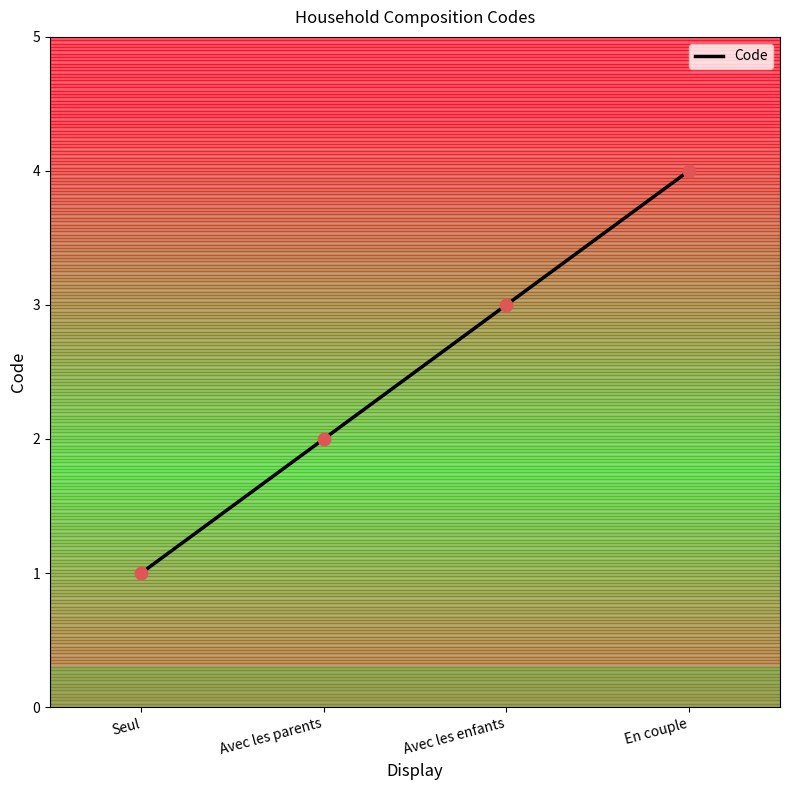

What is the change in value from Avec les enfants to En couple?

+1